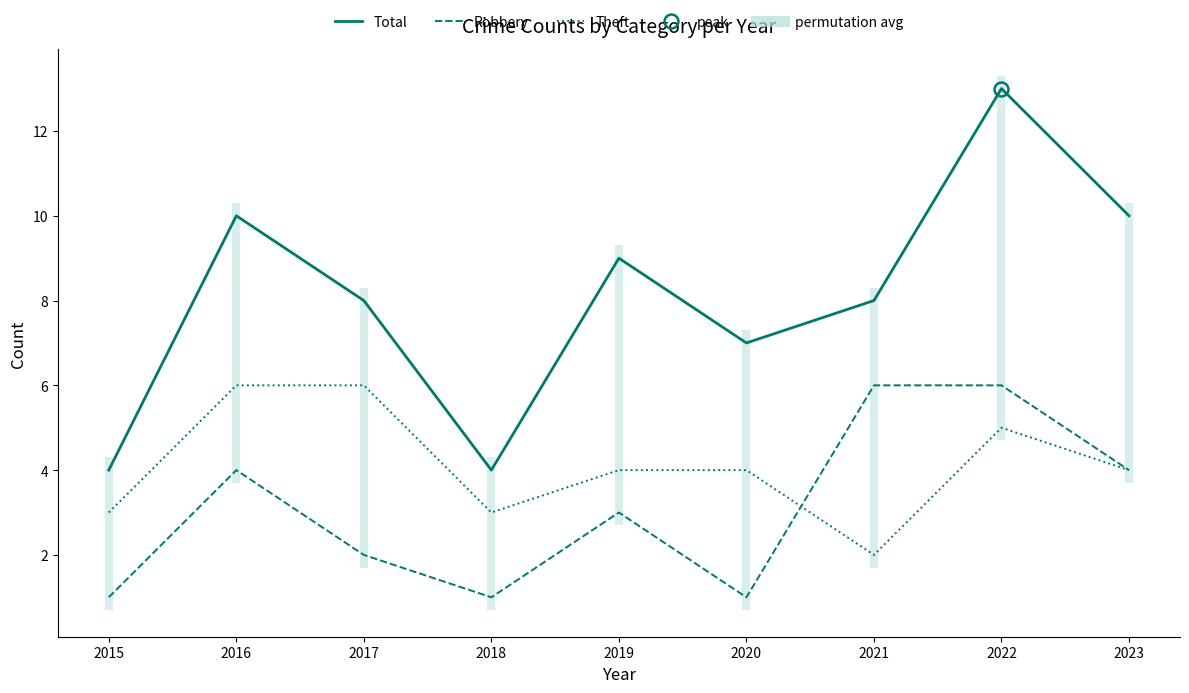

Rank the categories by Theft value from highest to lowest.

2016, 2017, 2022, 2019, 2020, 2023, 2015, 2018, 2021